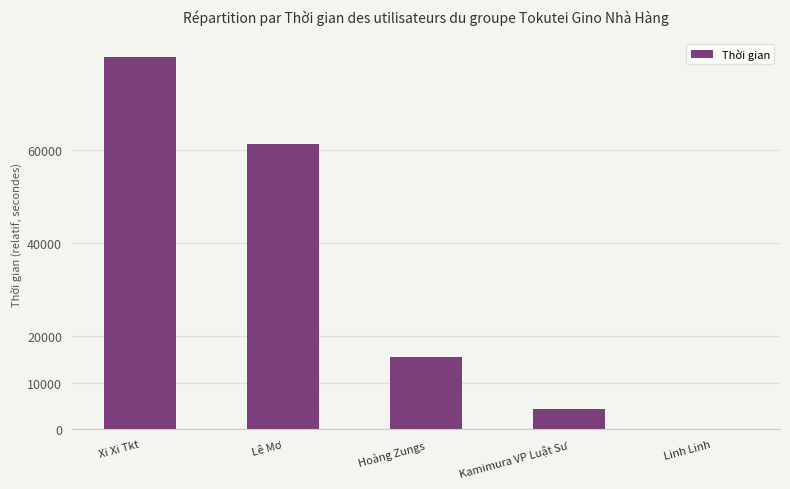

True or false: the data shows 61320 at Lê Mơ.

True